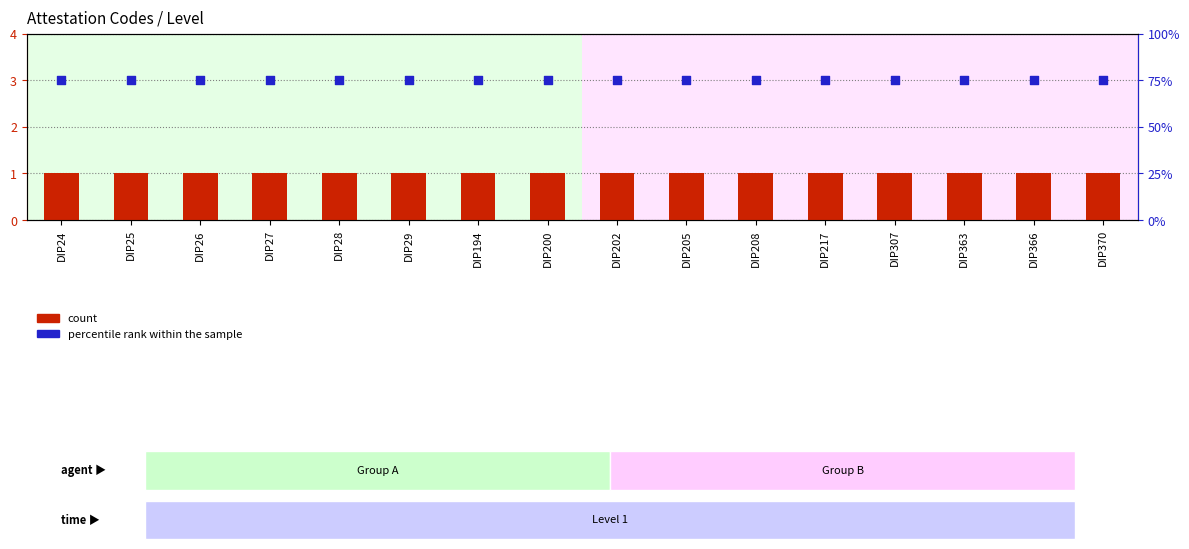

What is the total value across all series at DIP363?

76